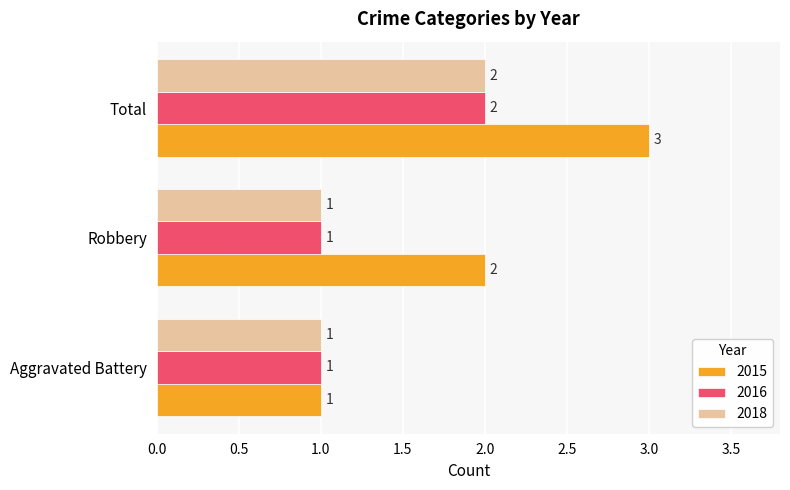

Which series has the largest range (max minus min)?

2015